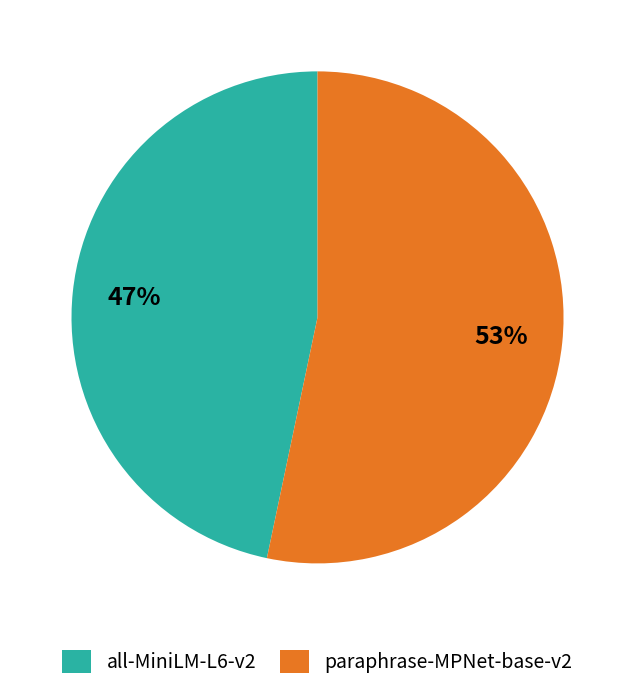

Which category has the smallest portion of the pie?

all-MiniLM-L6-v2